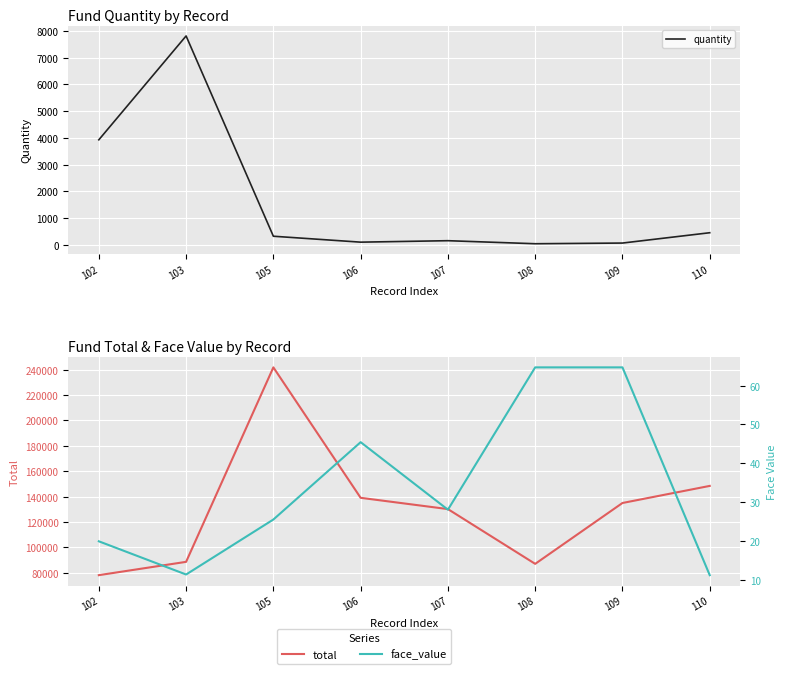

Count the number of categories in the chart.

8